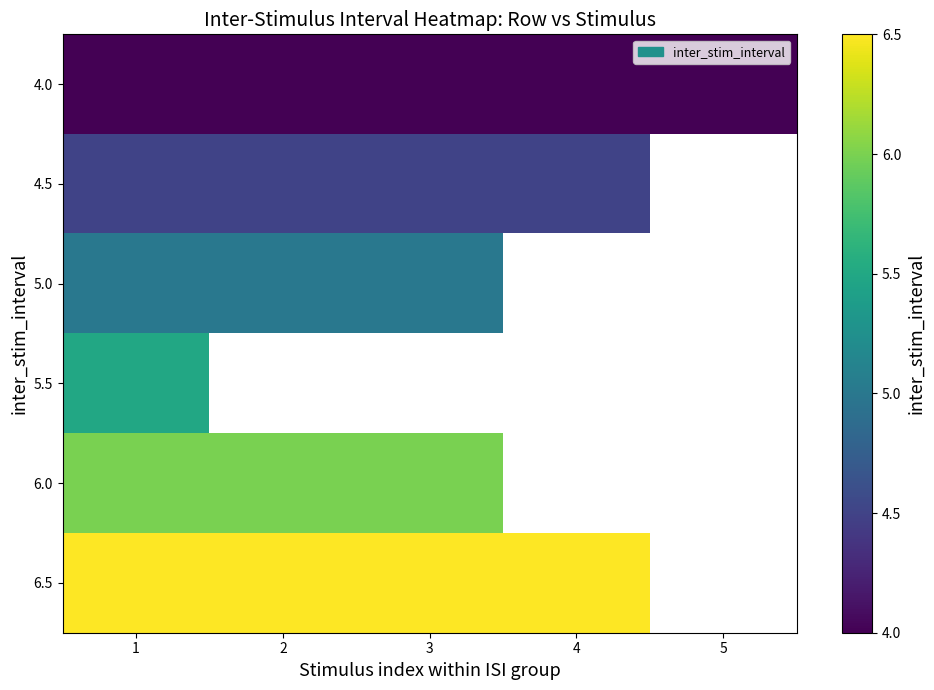

At how many categories does at least one series exceed 4?

4